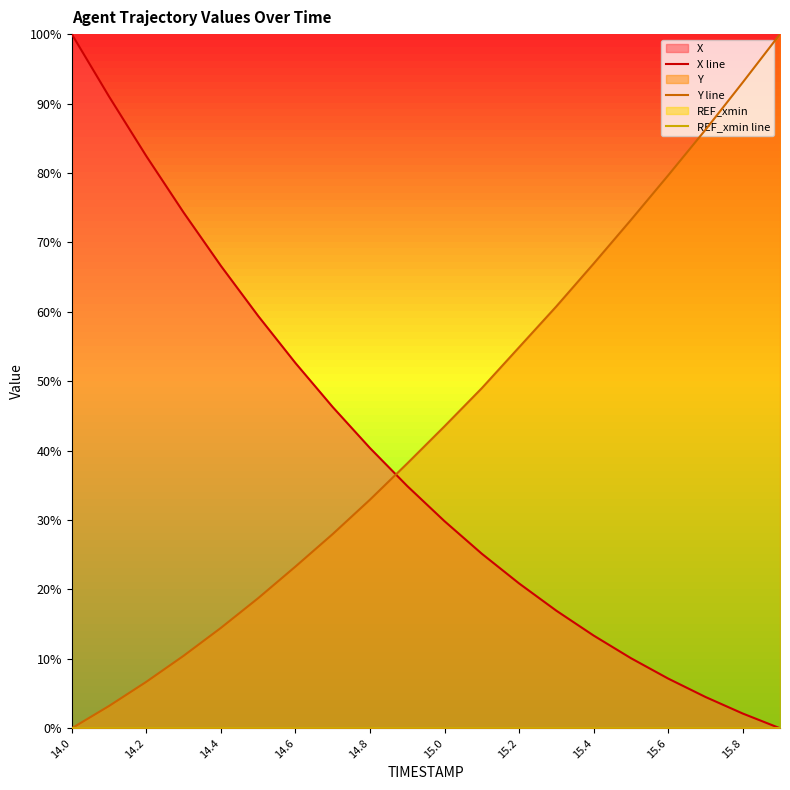

What is the difference between the second highest and second lowest values in the Y line series?

89.8